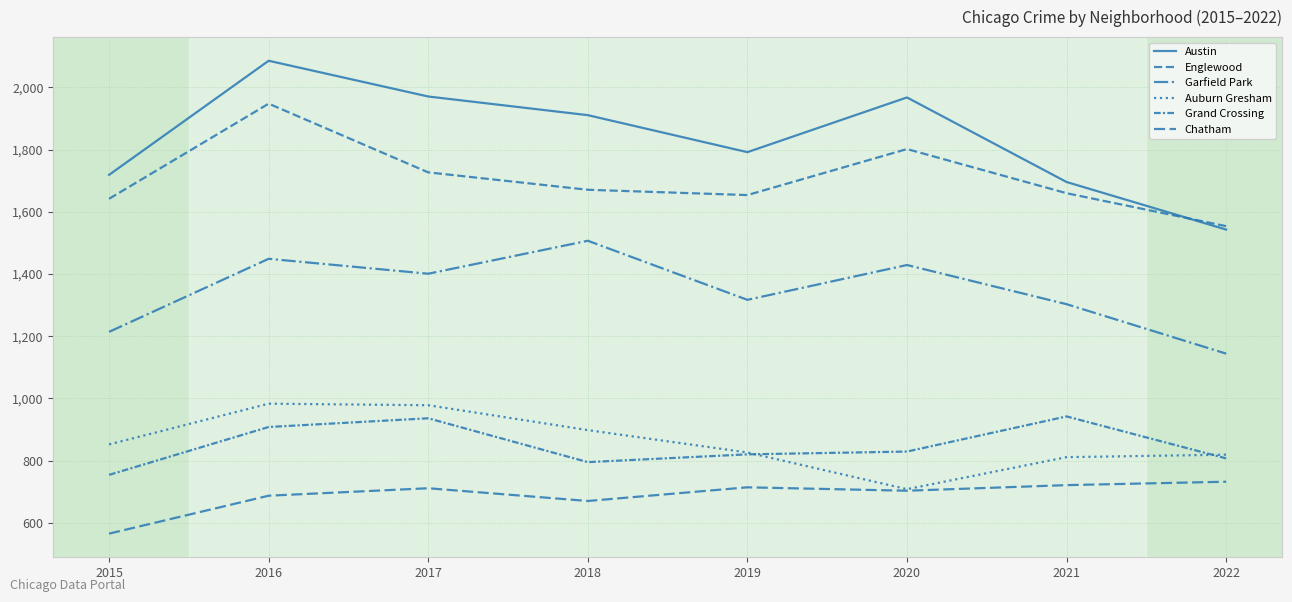

Which category has the highest value across all series?

2016